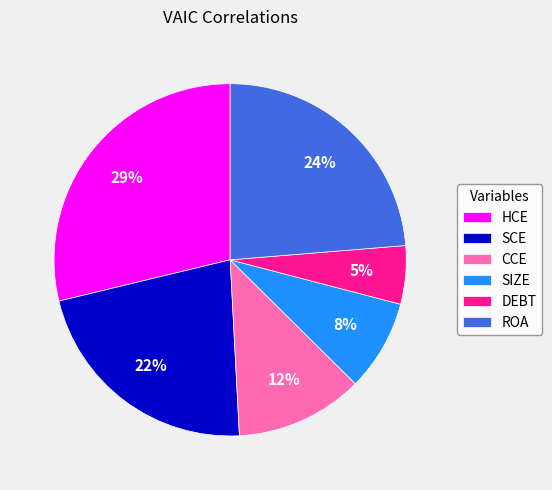

Combined, do SIZE and SCE account for over 50%?

No